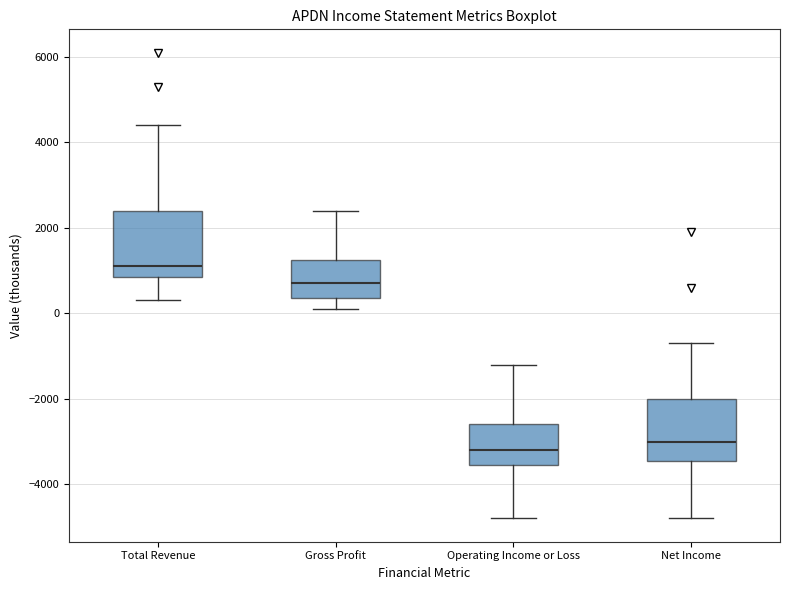

Which box's median line is the lowest?

Operating Income or Loss